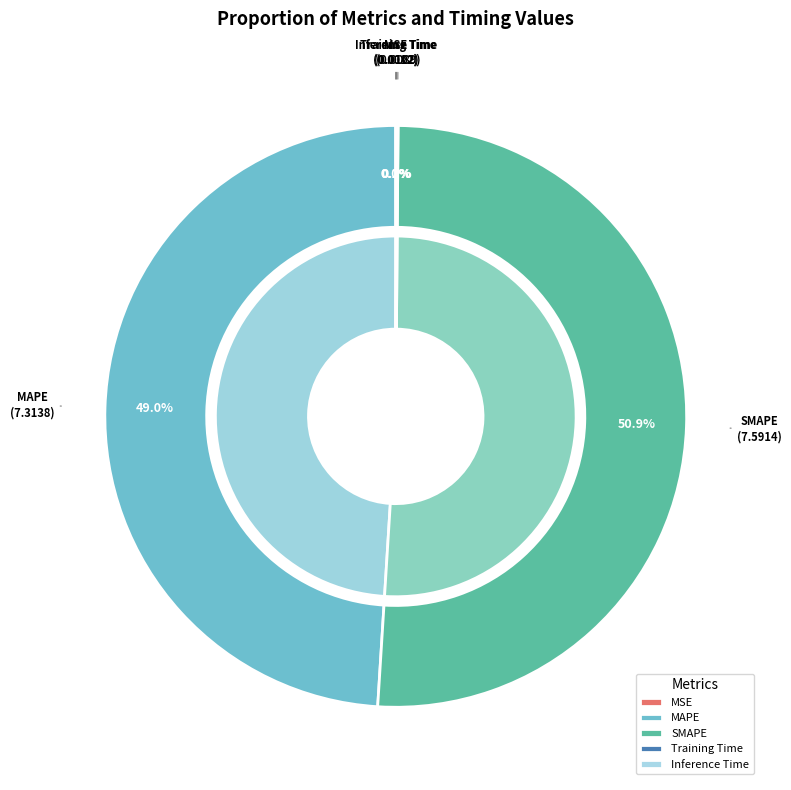

Approximately how many times larger is the value at SMAPE compared to MAPE?

1.0